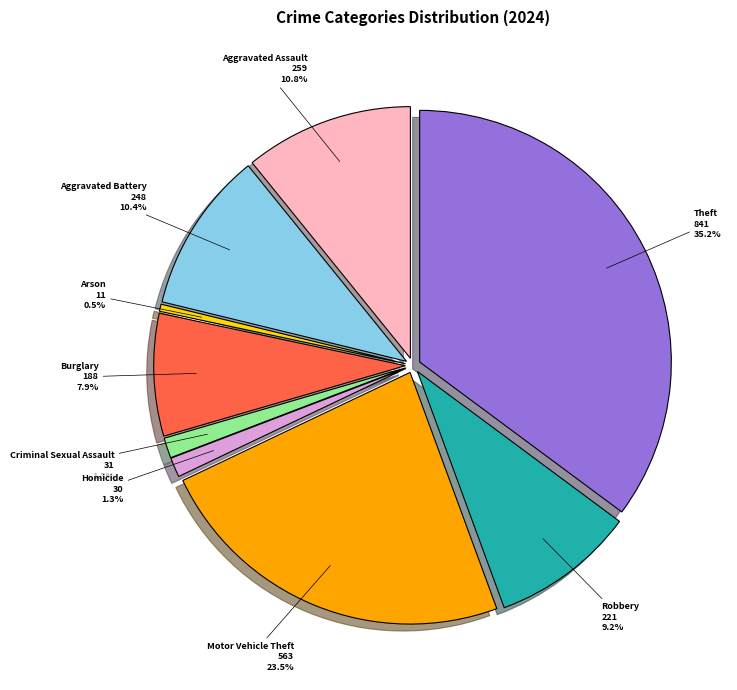

Combined, what portion of the pie is Robbery and Theft?

44.4%